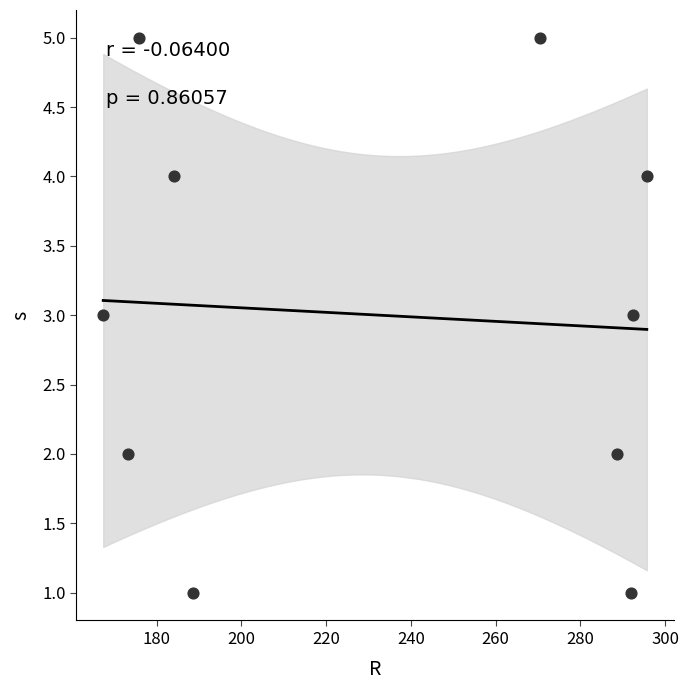

What is the average Y value?

3